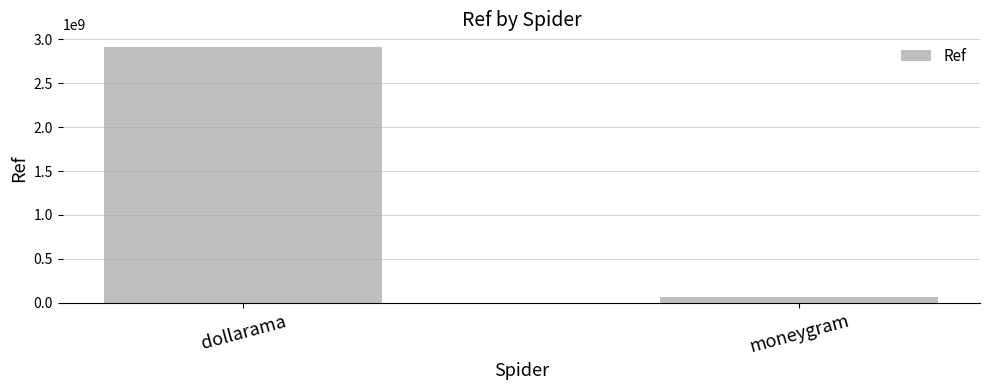

Where is the data nearest to the value 1488094514?

moneygram